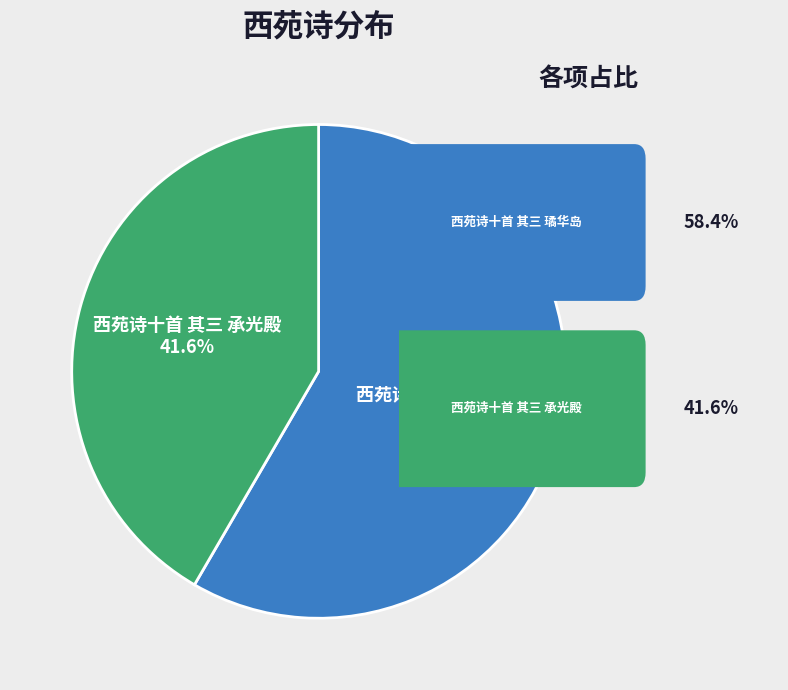

True or false: 西苑诗十首 其三 璚华岛 accounts for 72% of the total.

False